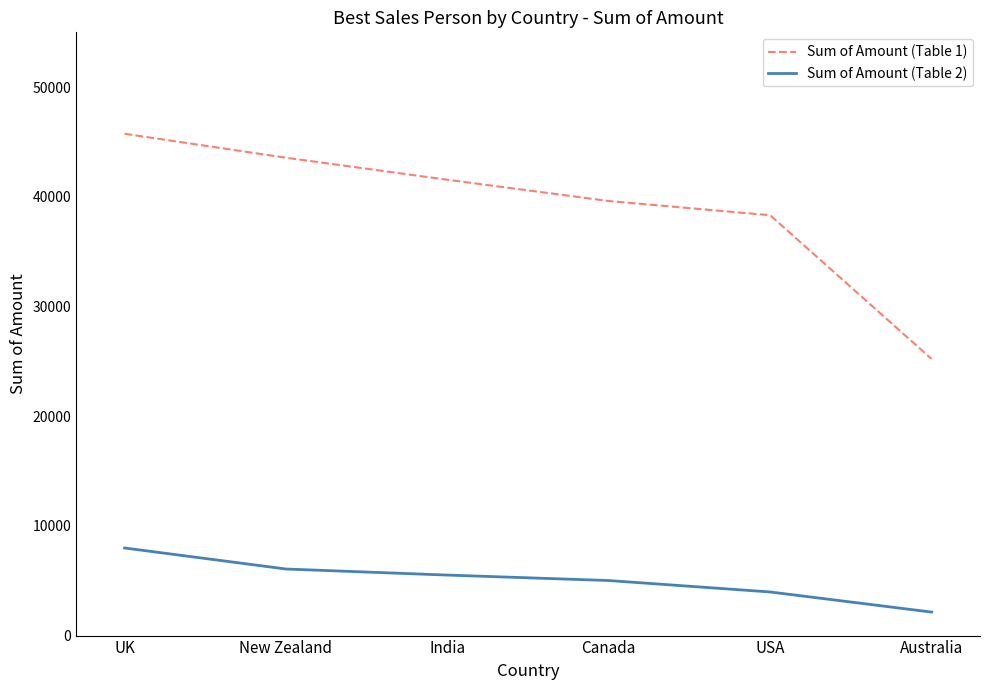

Between UK and India, which series saw the biggest shift?

Sum of Amount (Table 1)